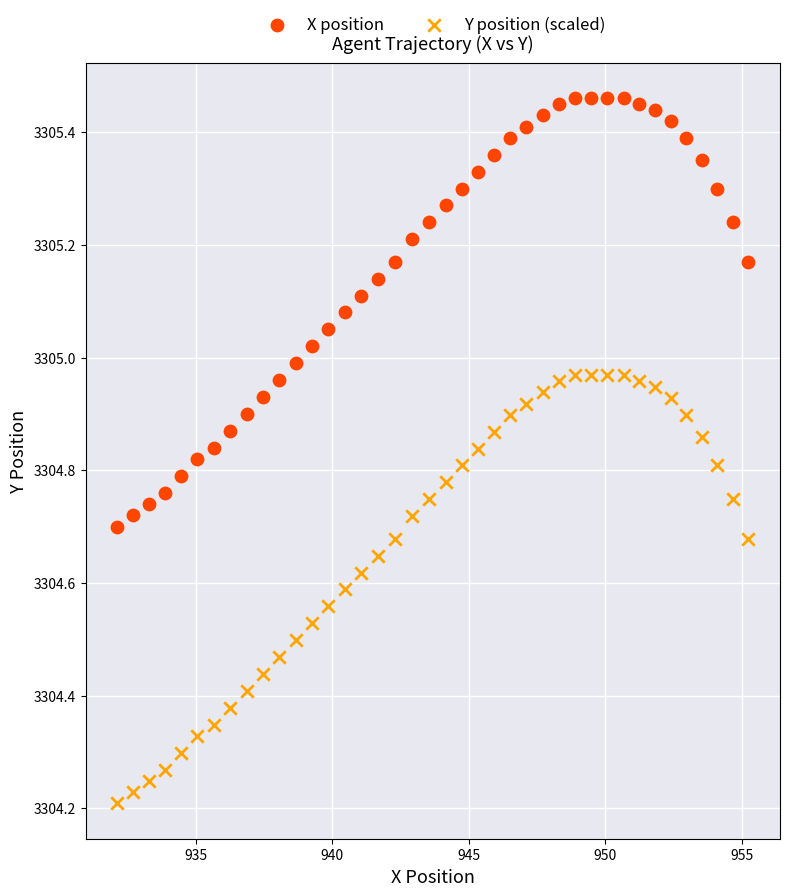

Across all data points, what is the range of Y values (max minus min)?

1.3